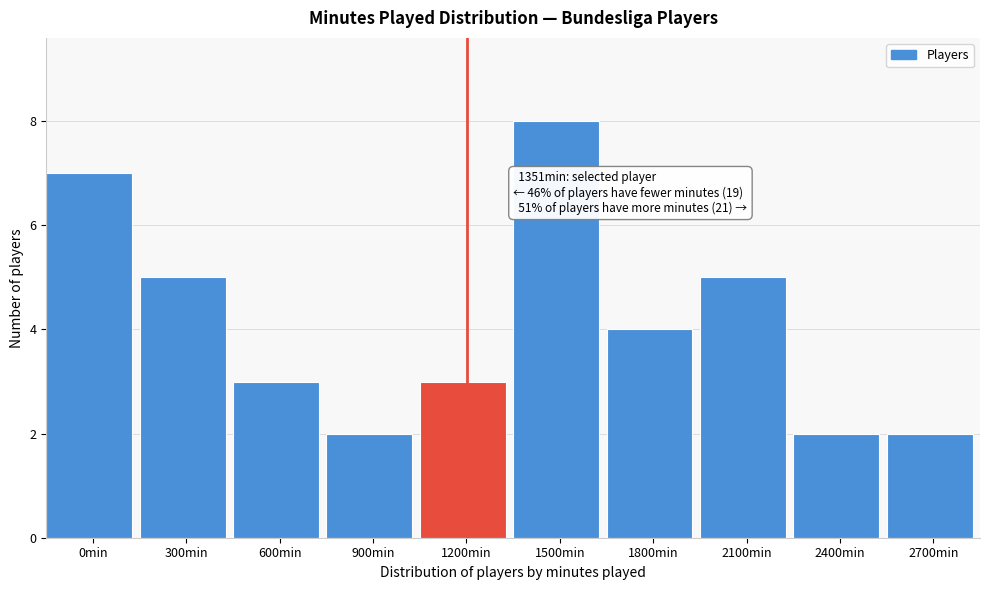

Reading right to left, transcribe all the data shown in this chart.

2700min=2	2400min=2	2100min=5	1800min=4	1500min=8	1200min=3	900min=2	600min=3	300min=5	0min=7